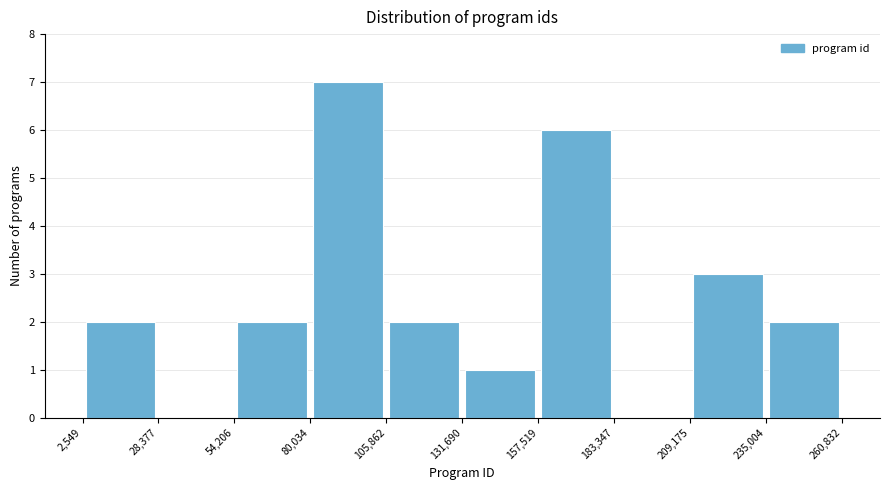

Reading left to right, list every bar in this chart as the range it spans on the x-axis followed by its height. The values are not printed on the chart, so give them approximately, as read against the axis.

2,549 to 28,377: 2
28,377 to 54,206: 0
54,206 to 80,034: 2
80,034 to 105,862: 7
105,862 to 131,690: 2
131,690 to 157,519: 1
157,519 to 183,347: 6
183,347 to 209,175: 0
209,175 to 235,004: 3
235,004 to 260,832: 2